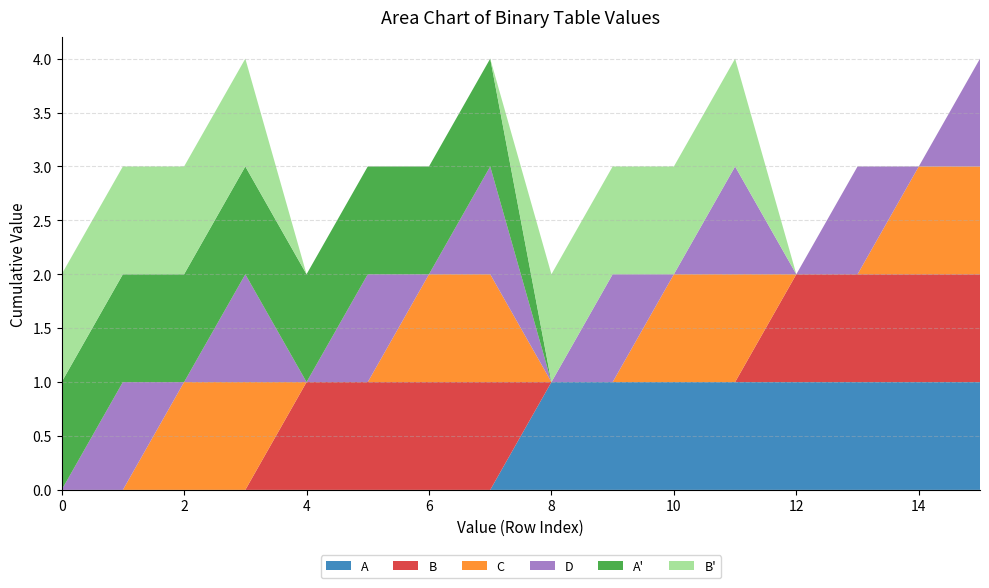

Reading left to right, transcribe all the data shown in this chart.

A: 0	0	0	0	0	0	0	0	1	1	1	1	1	1	1	1
B: 0	0	0	0	1	1	1	1	0	0	0	0	1	1	1	1
C: 0	0	1	1	0	0	1	1	0	0	1	1	0	0	1	1
D: 0	1	0	1	0	1	0	1	0	1	0	1	0	1	0	1
A': 1	1	1	1	1	1	1	1	0	0	0	0	0	0	0	0
B': 1	1	1	1	0	0	0	0	1	1	1	1	0	0	0	0